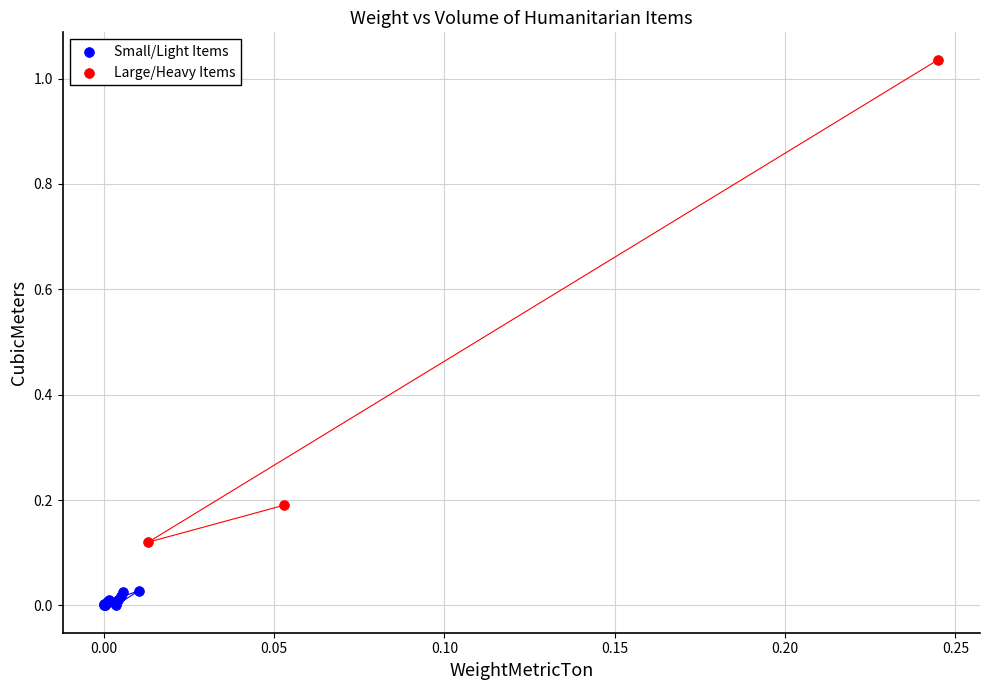

Which series contains the highest Y value?

Large/Heavy Items